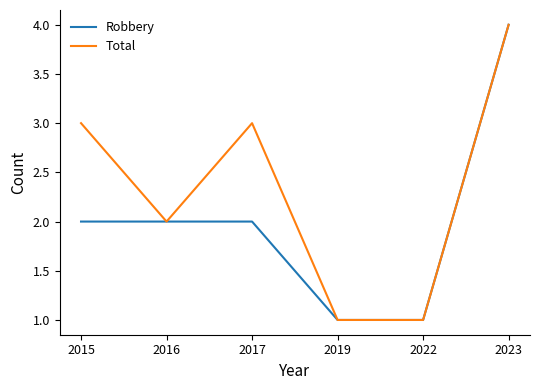

What is the difference between the Robbery values at 2016 and 2019?

1